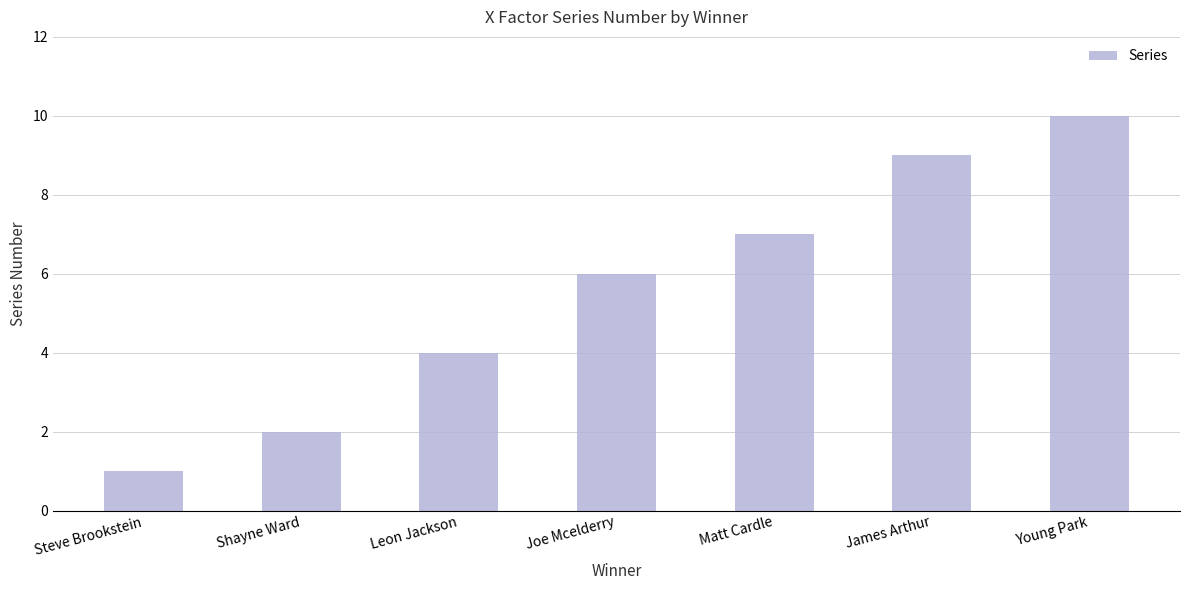

What is the difference between the maximum and minimum values?

9